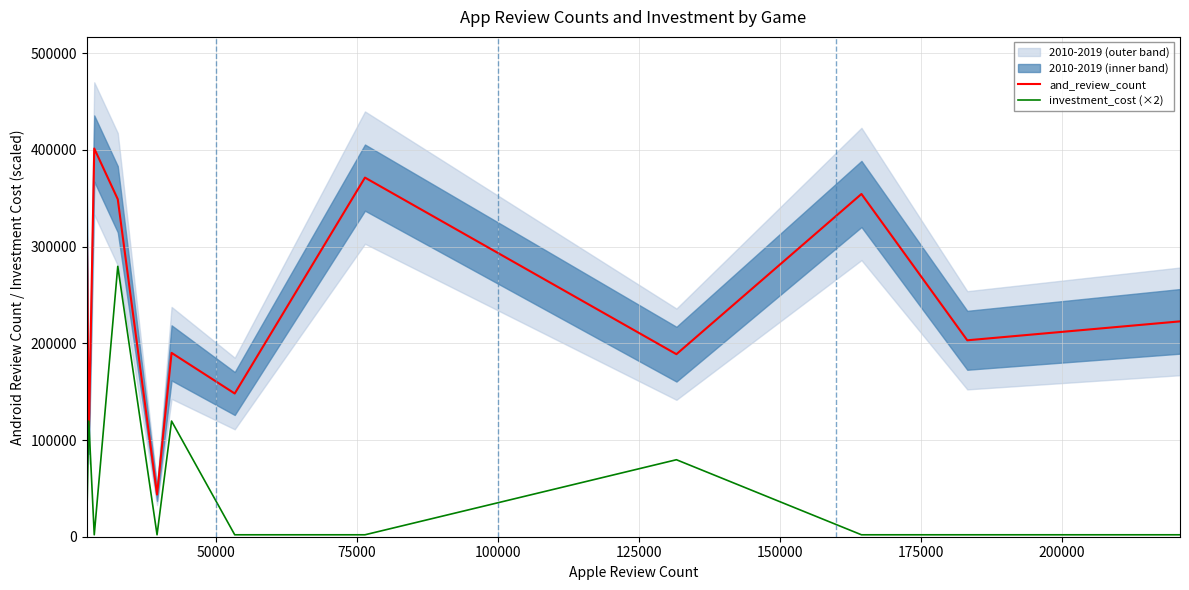

After their last crossing, which series has the higher values: investment_cost (×2) or and_review_count?

and_review_count